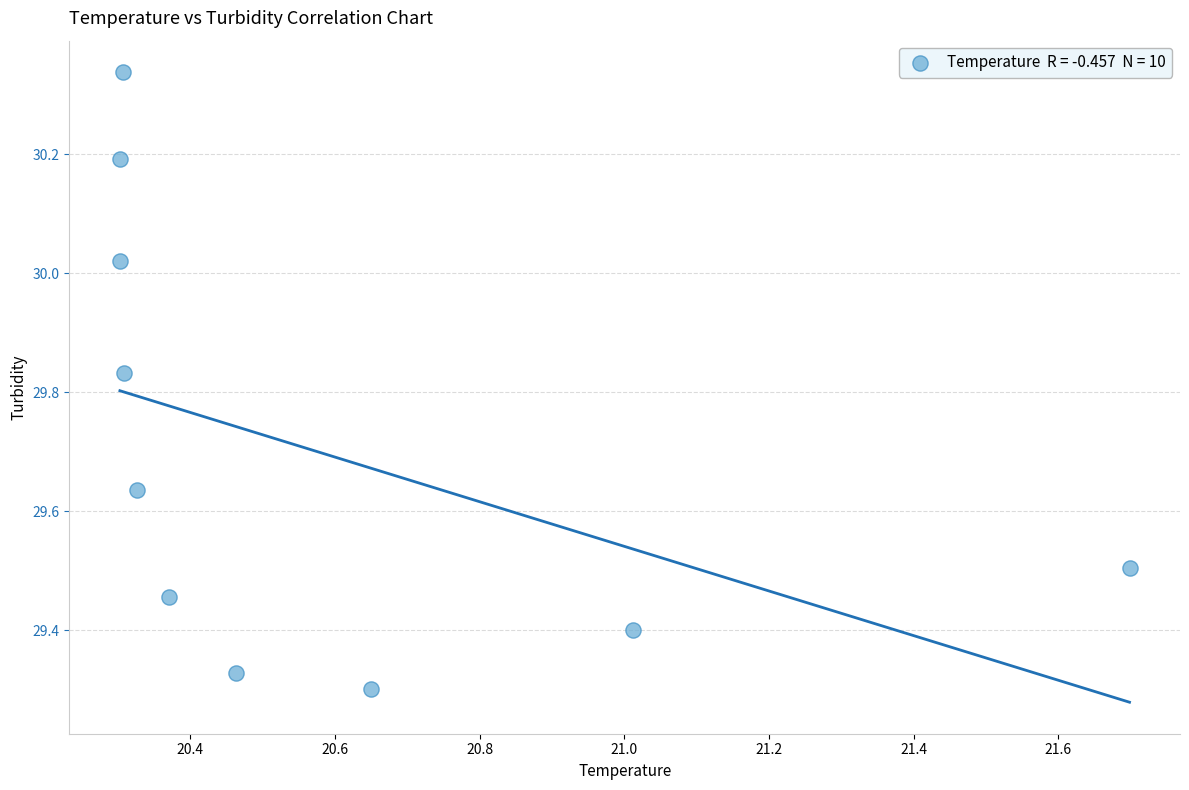

What is the average X value?

20.6